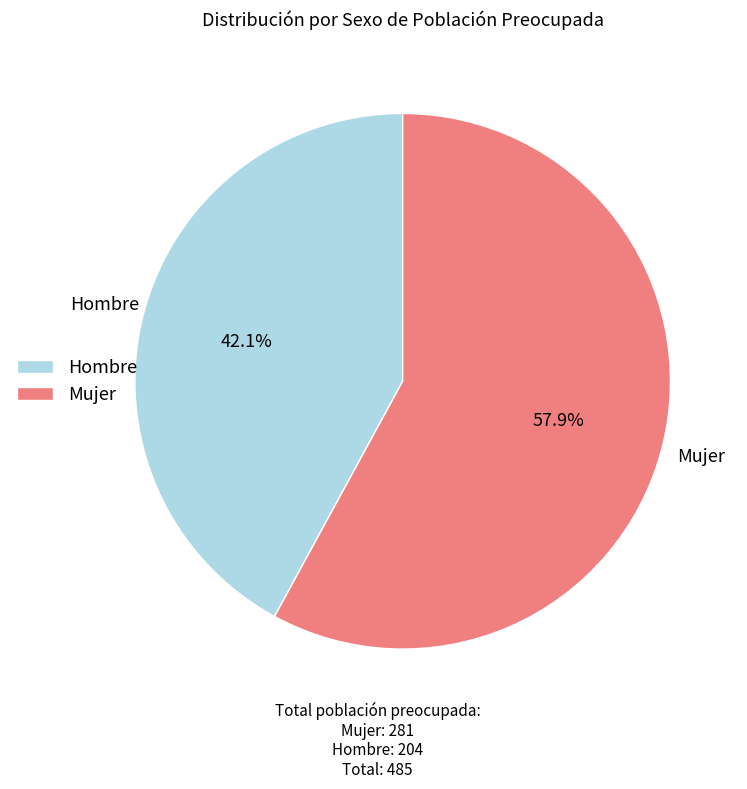

Approximately how many times larger is the value at Hombre compared to Mujer?

0.7